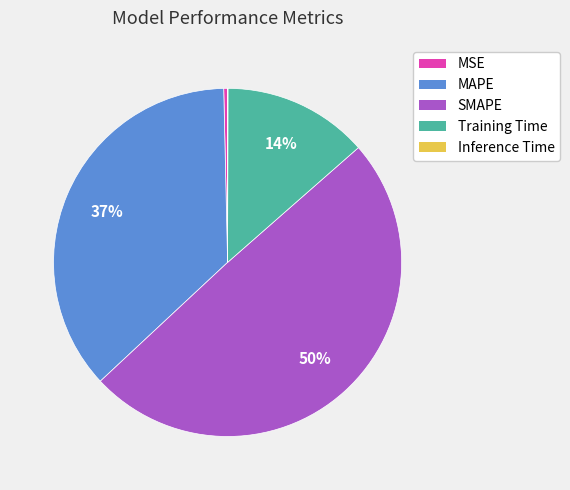

Does any single category account for the majority?

No